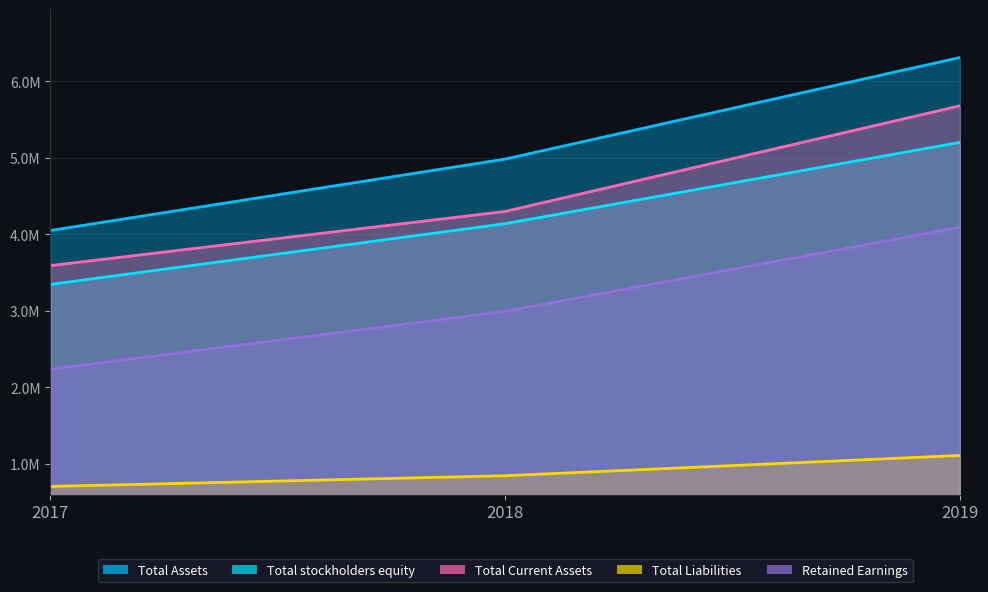

Does the chart have visible grid lines?

Yes